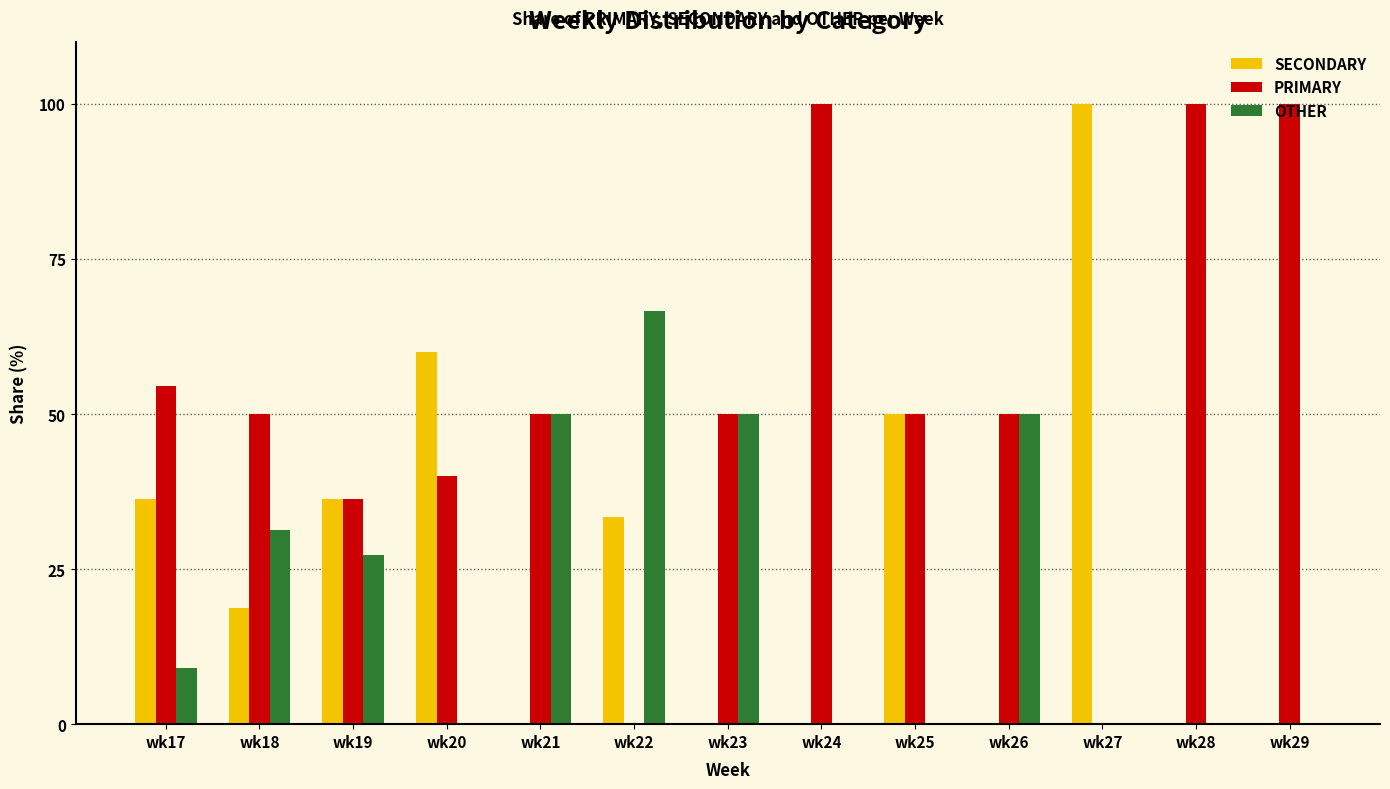

Count the number of data series in this chart.

3